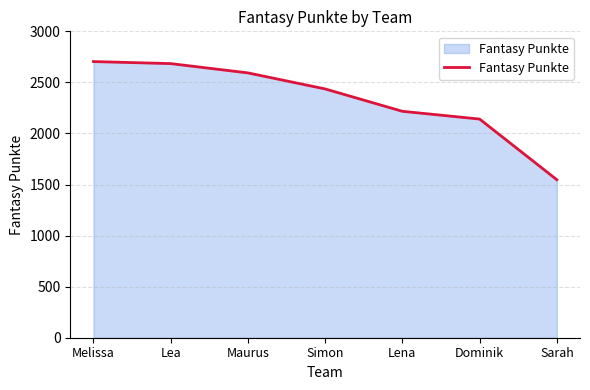

What is the smallest value displayed?

1547